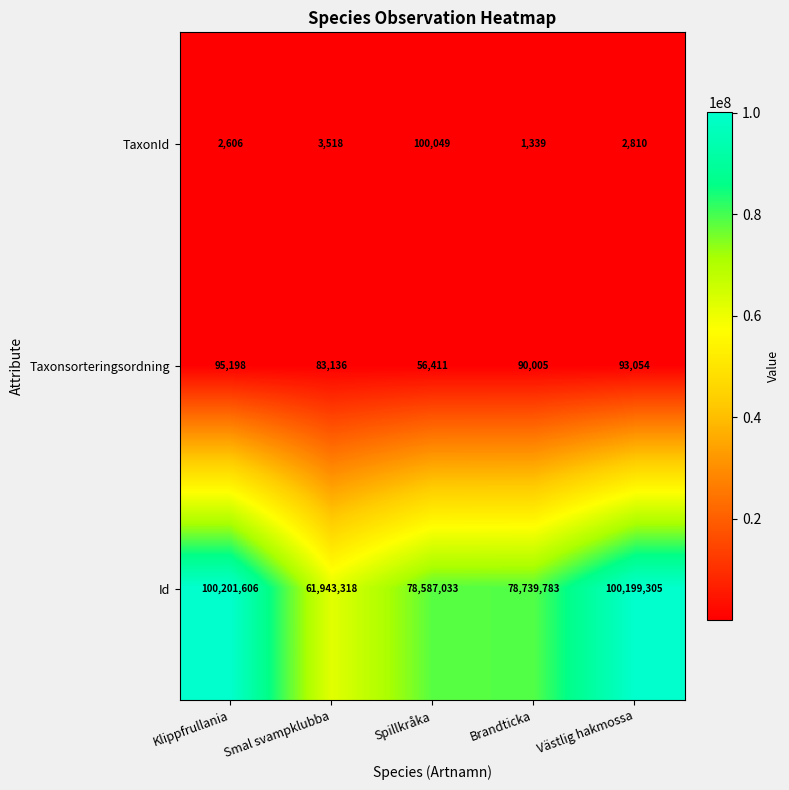

Rank the series at Klippfrullania from lowest to highest value.

TaxonId, Taxonsorteringsordning, Id